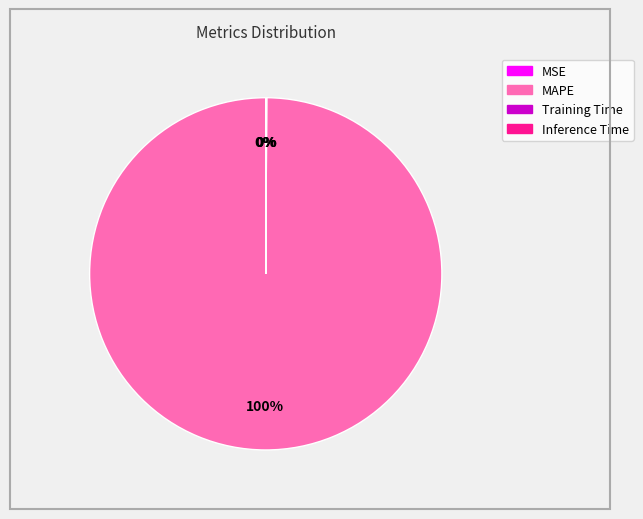

What is the largest slice in the pie chart?

MAPE